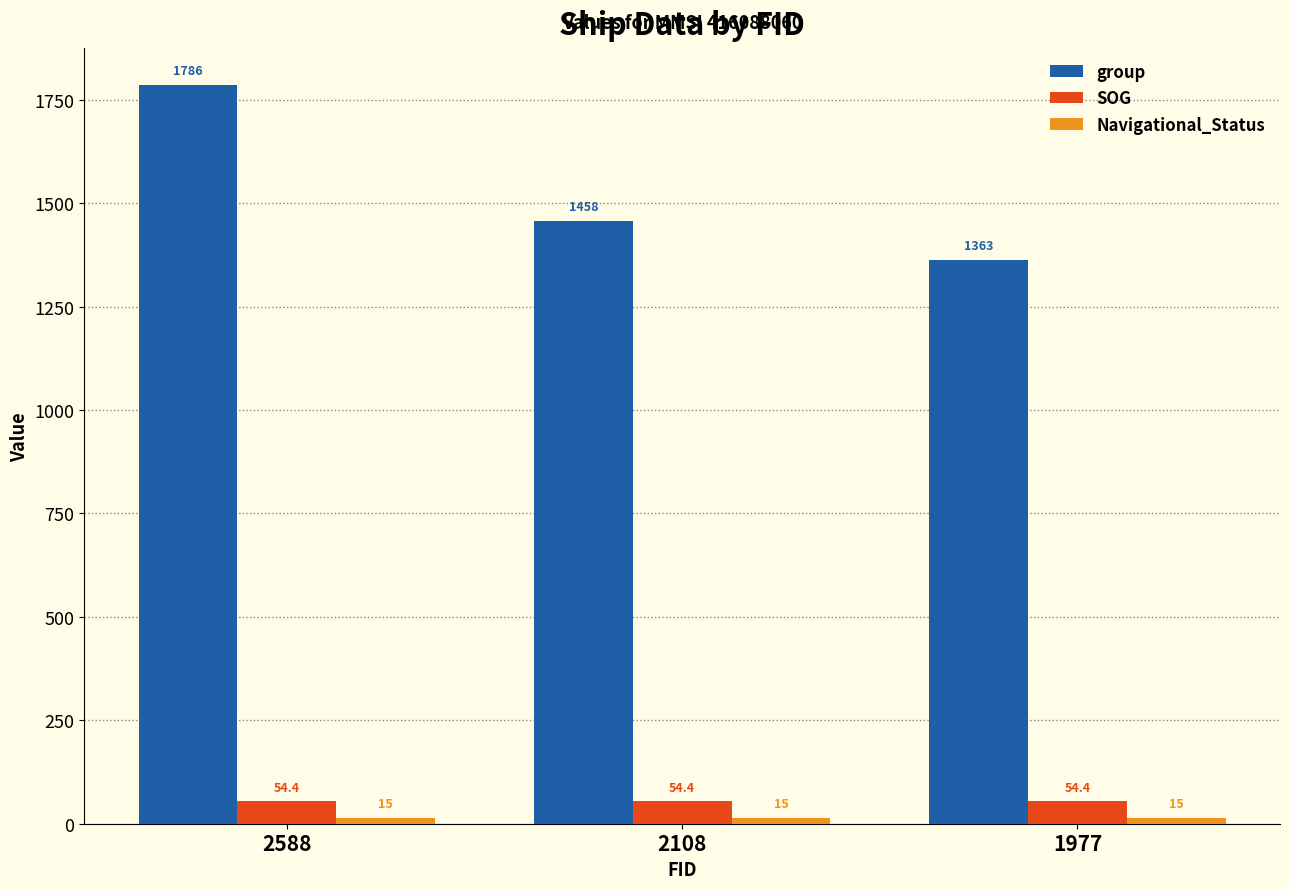

True or false: group has a value of 788.9 at 1977.

False